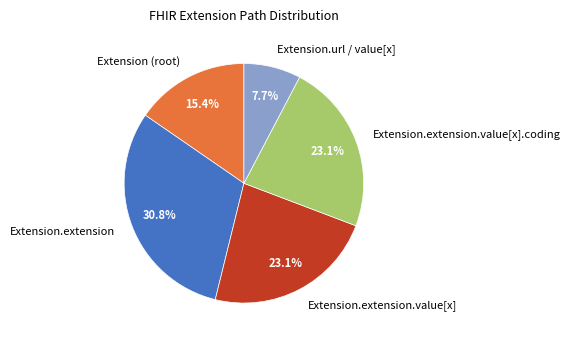

Which slice is the smallest?

Extension.url / value[x]